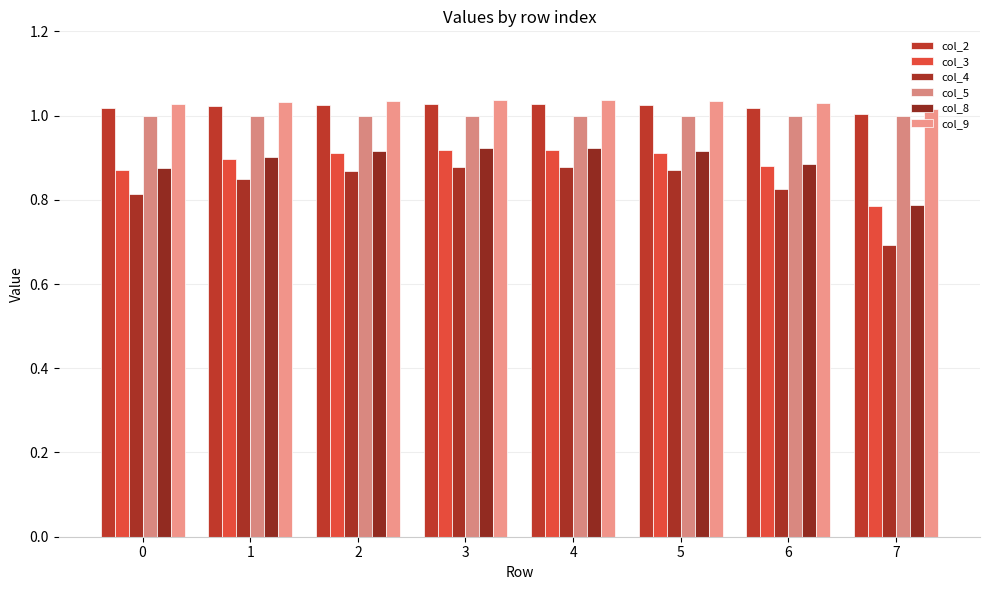

Between 3 and 5, which series saw the biggest shift?

col_4